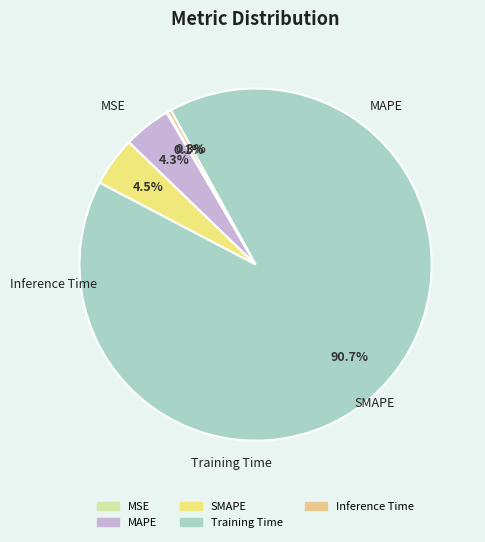

What portion of the pie excludes Inference Time?

99.7%